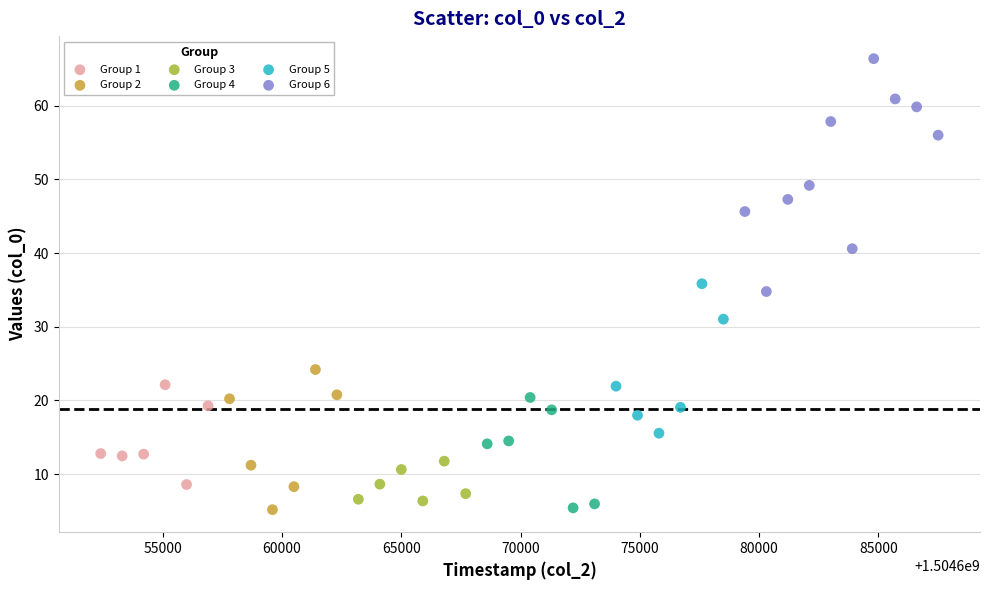

Which series reaches the maximum Y coordinate?

Group 6